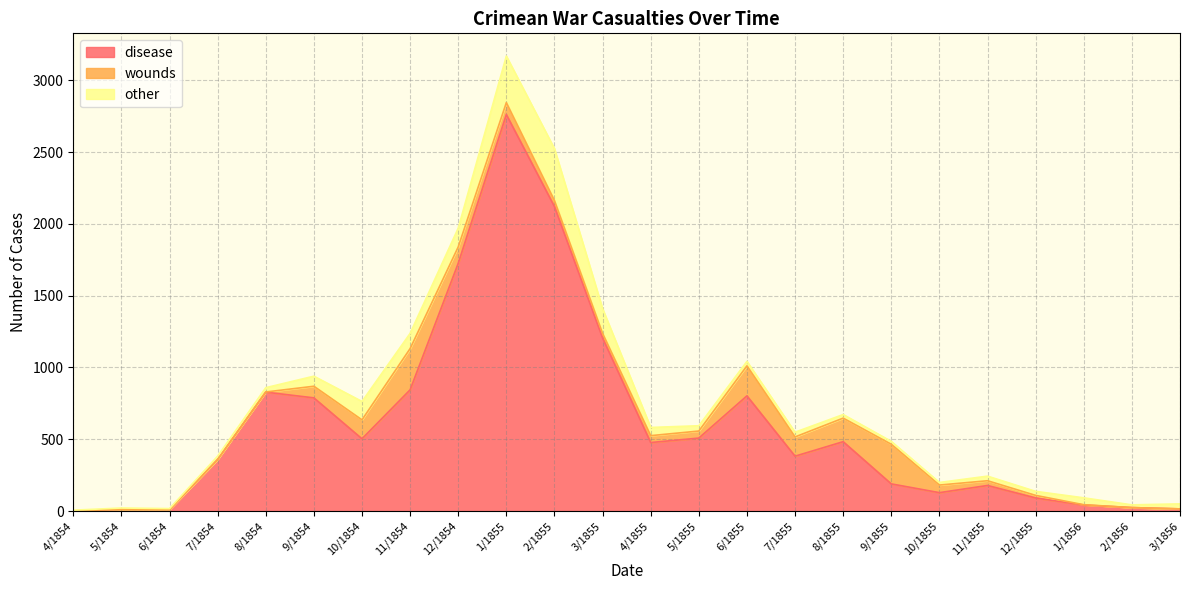

List the series in order of their peak value, lowest first.

wounds, other, disease